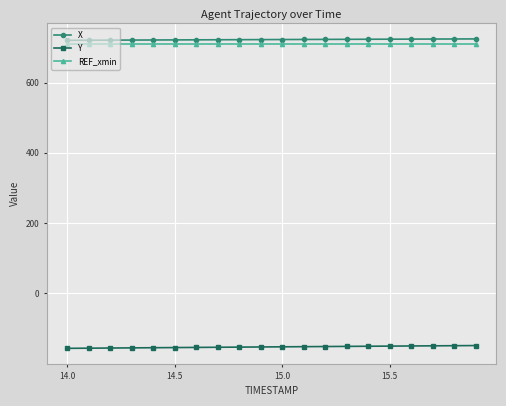

What is the value of the X point at the 10th from the left?

722.0